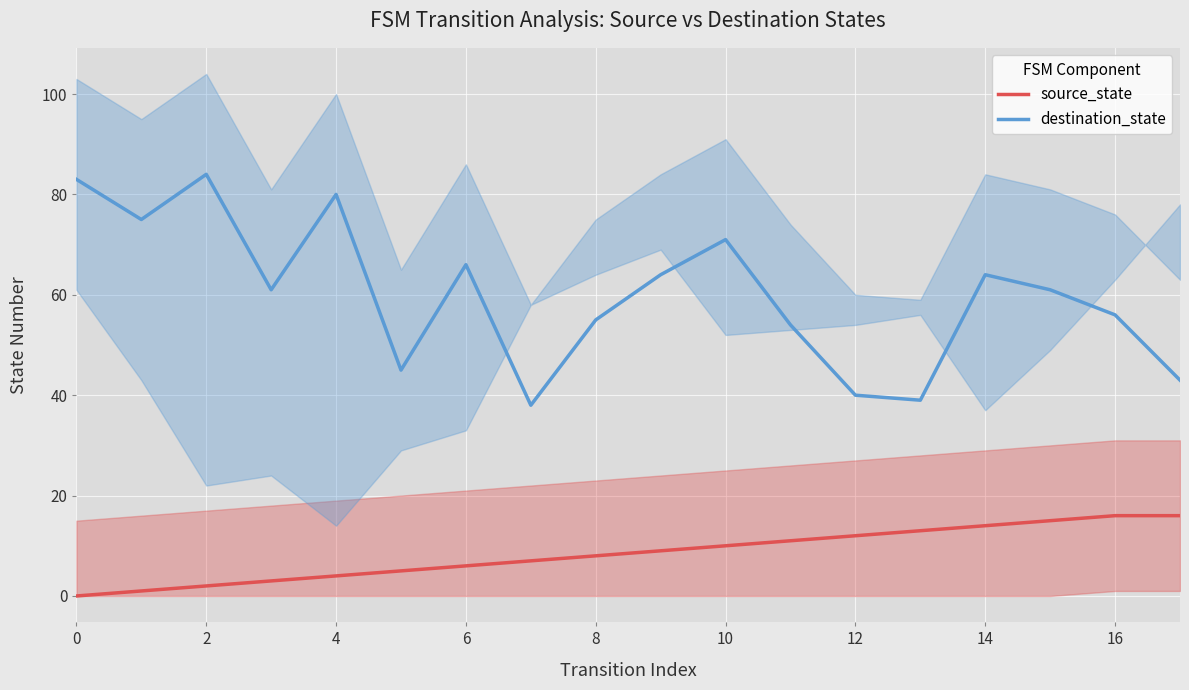

What is the average value of the destination_state series?

60